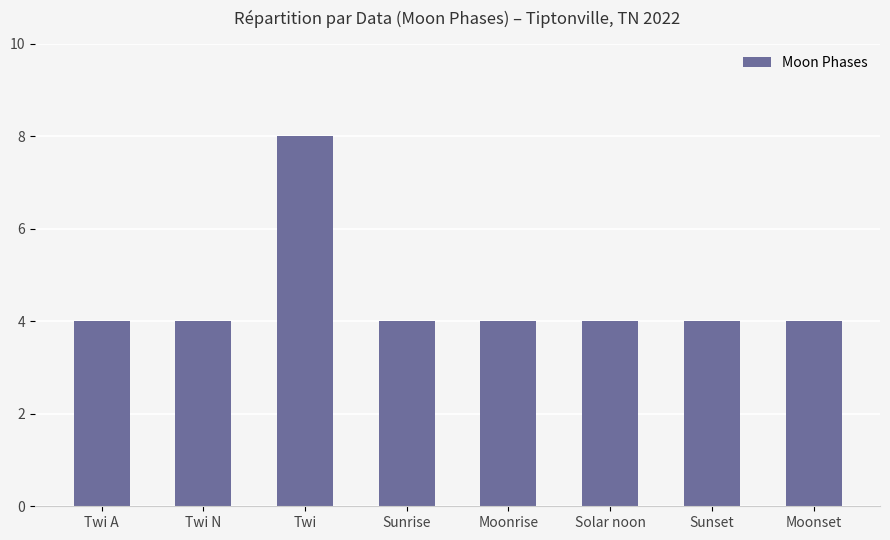

What is the maximum value shown in the chart?

8